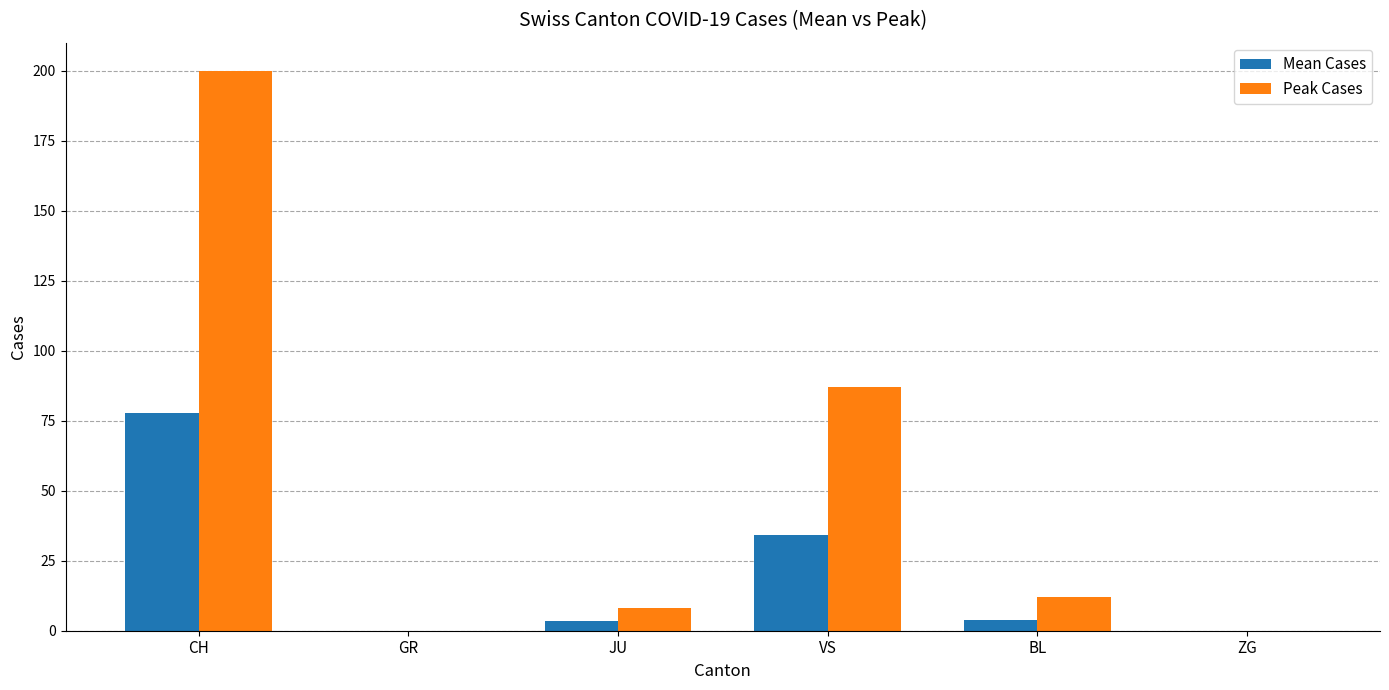

What is the spread (max minus min) of values at BL?

8.2